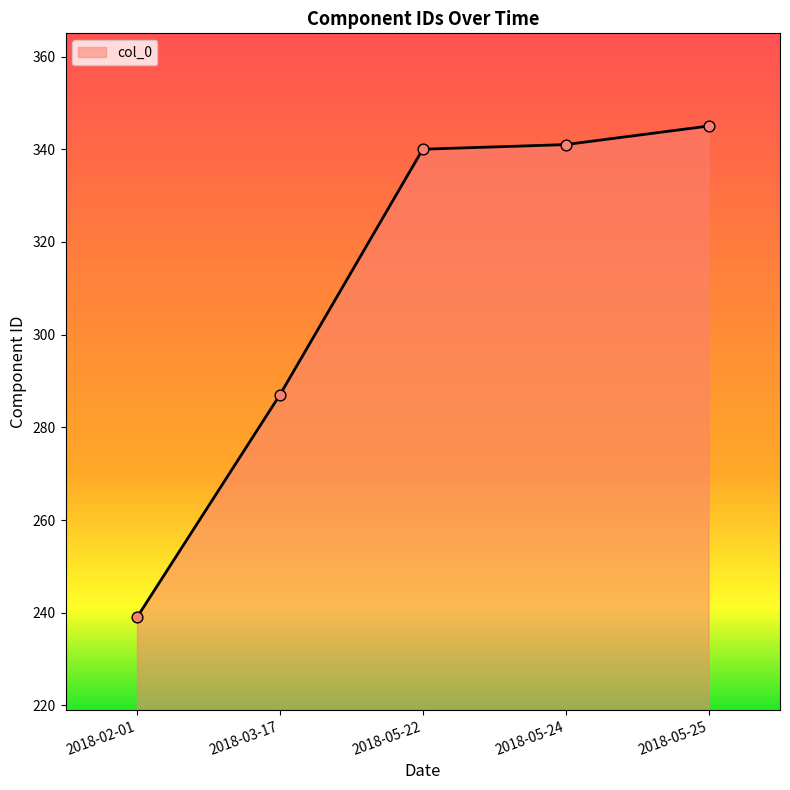

What is the change in value from 2018-02-01 to 2018-03-17?

+48